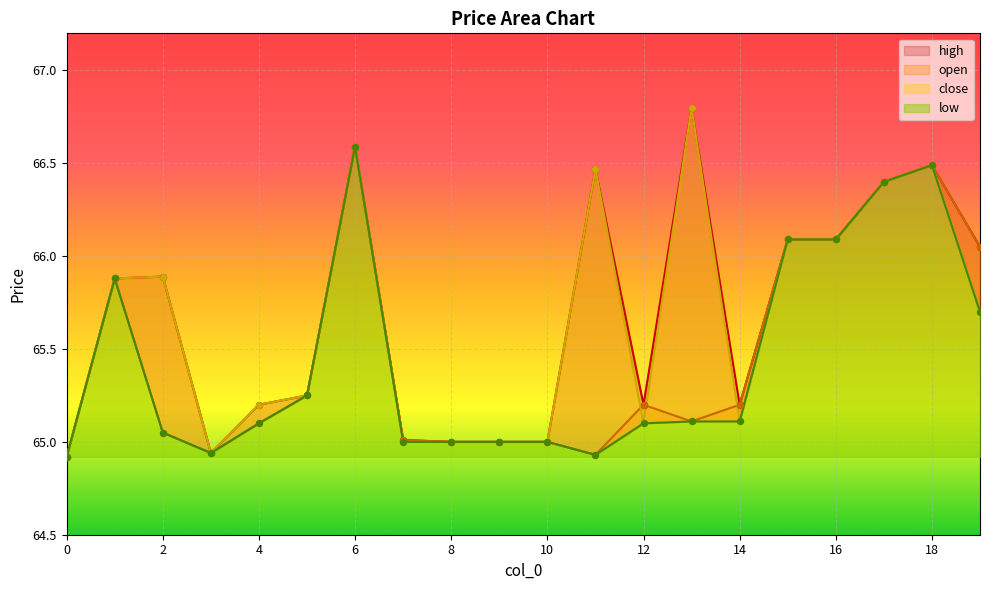

At how many categories does at least one series exceed 66?

8